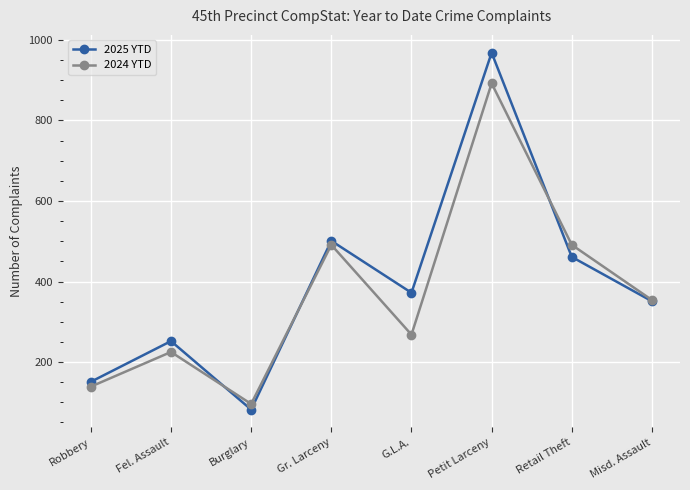

What position from the left is Robbery?

1